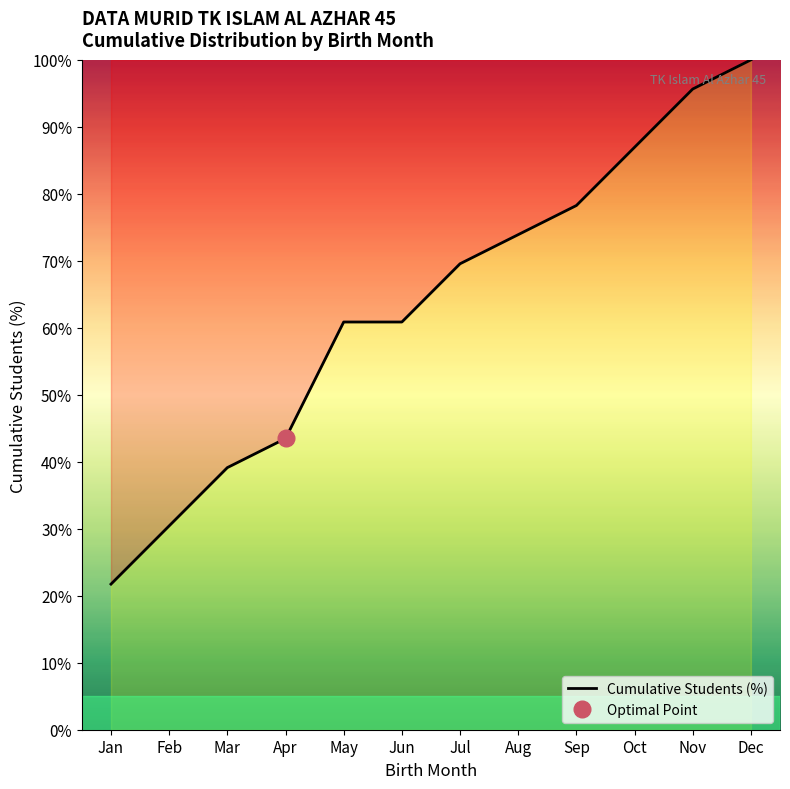

The value at May is 60.9. True or false?

True